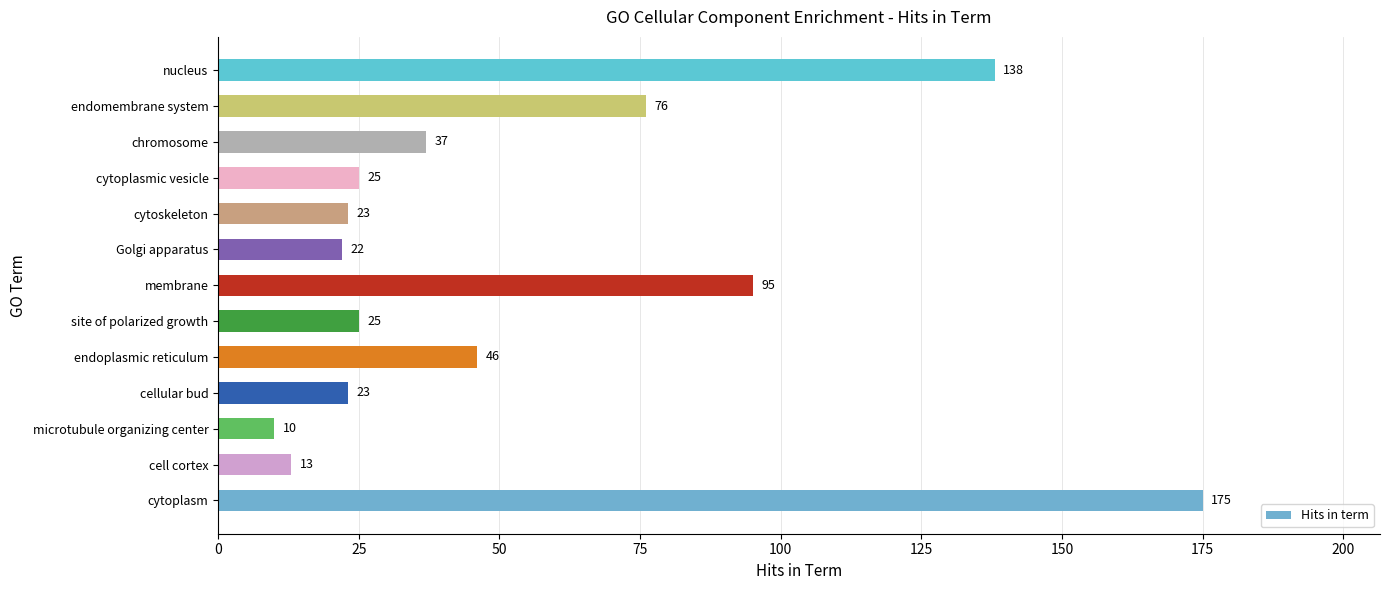

How many categories are shown in the chart?

13